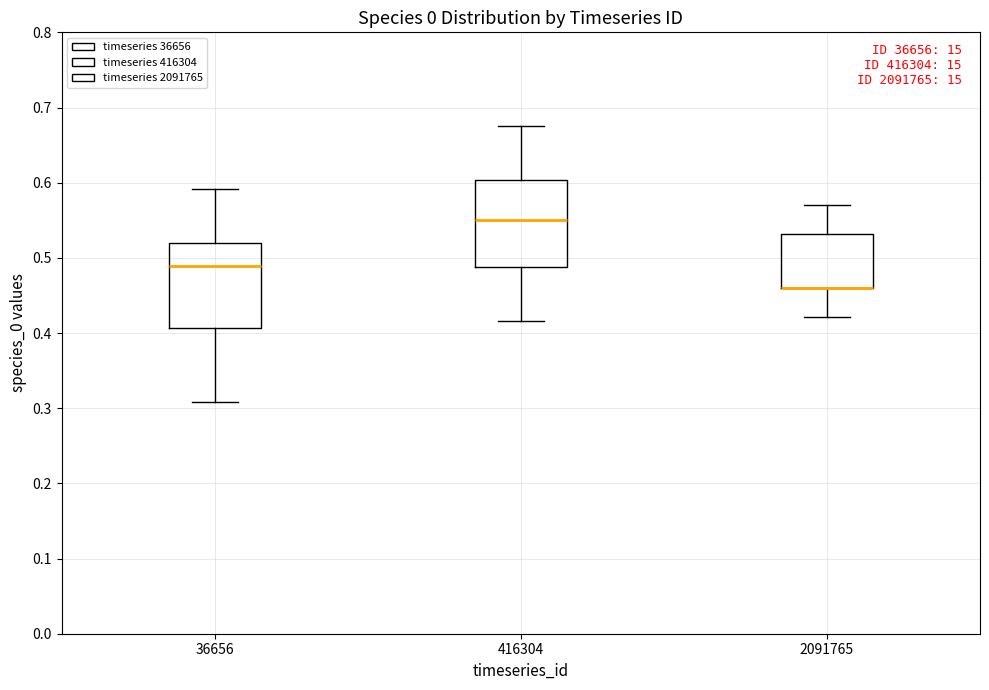

Reading left to right, transcribe this box plot: for each box, give where its median line is, the range the box spans, and where its two whiskers end, as read against the y-axis. The values are not printed on the chart, so give them approximately, as read against the axis.

36656: median 0.49, box 0.41 to 0.52, whiskers 0.31 to 0.59
416304: median 0.55, box 0.49 to 0.60, whiskers 0.42 to 0.68
2091765: median 0.46 (drawn on the box's lower edge), box 0.46 to 0.53, whiskers 0.42 to 0.57